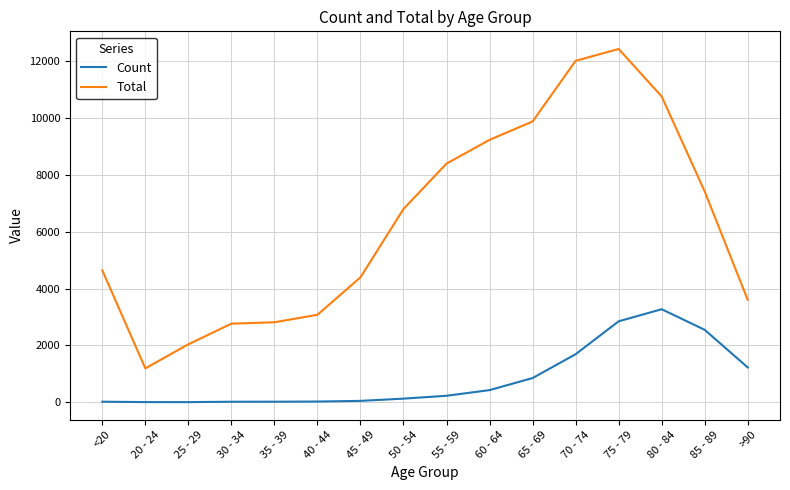

Which category has the highest value in the Count series?

80 - 84